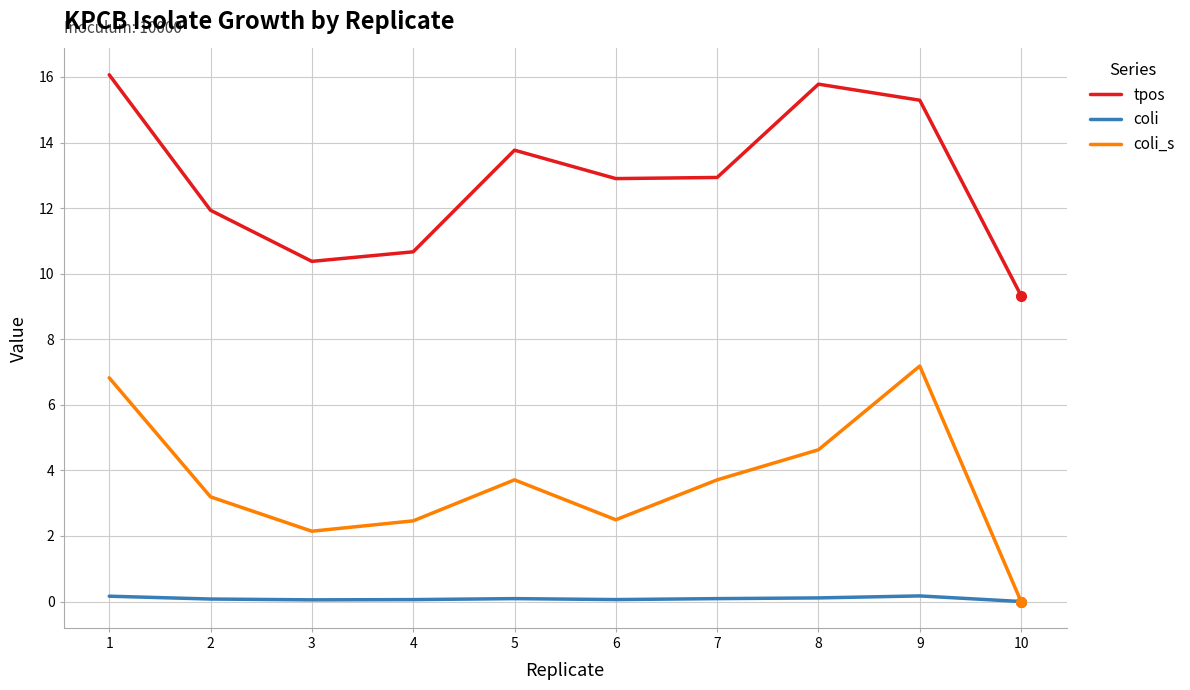

True or false: tpos and coli_s intersect in this chart.

False